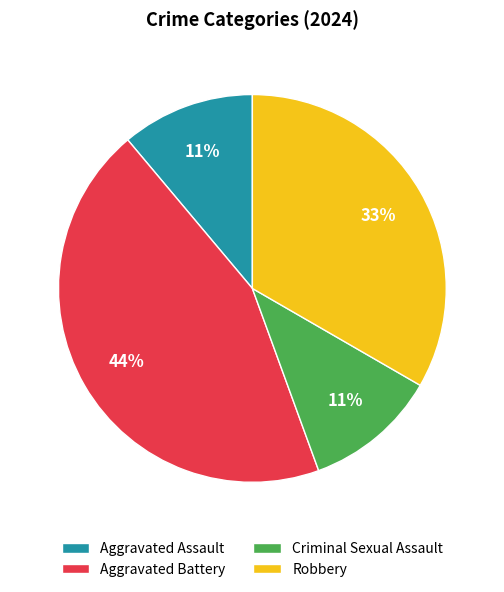

Which category has the biggest portion of the pie?

Aggravated Battery